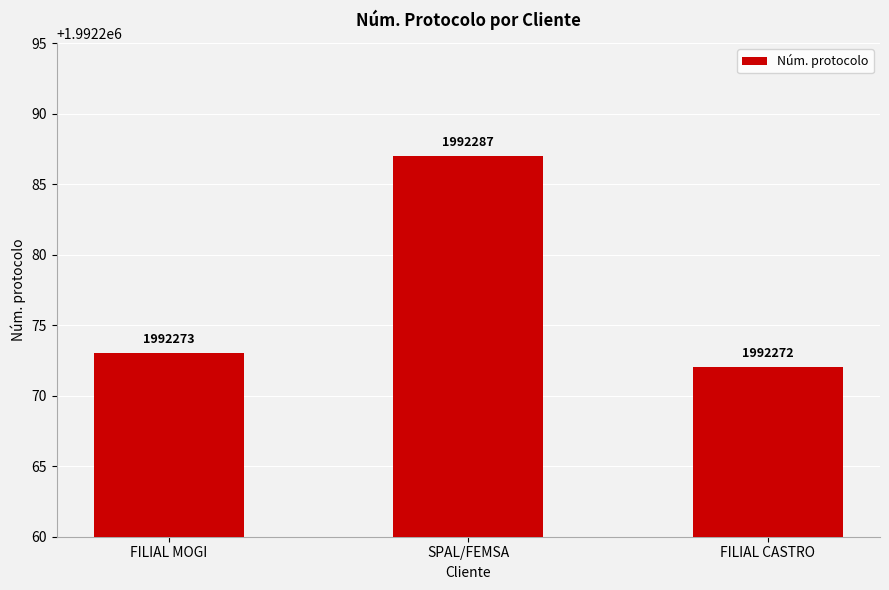

What is the difference between the maximum and second lowest values?

14